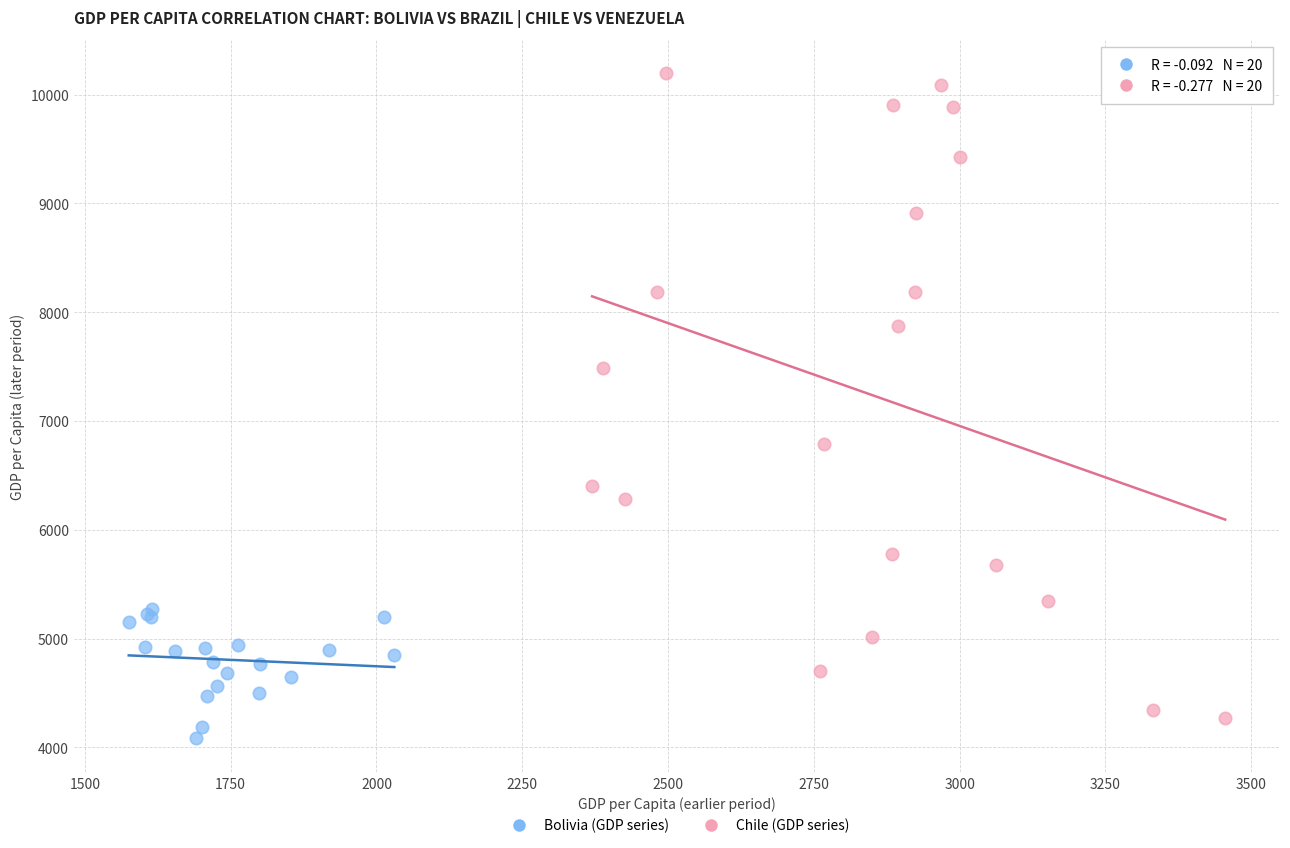

Which series contains the lowest Y value?

Bolivia (GDP series)